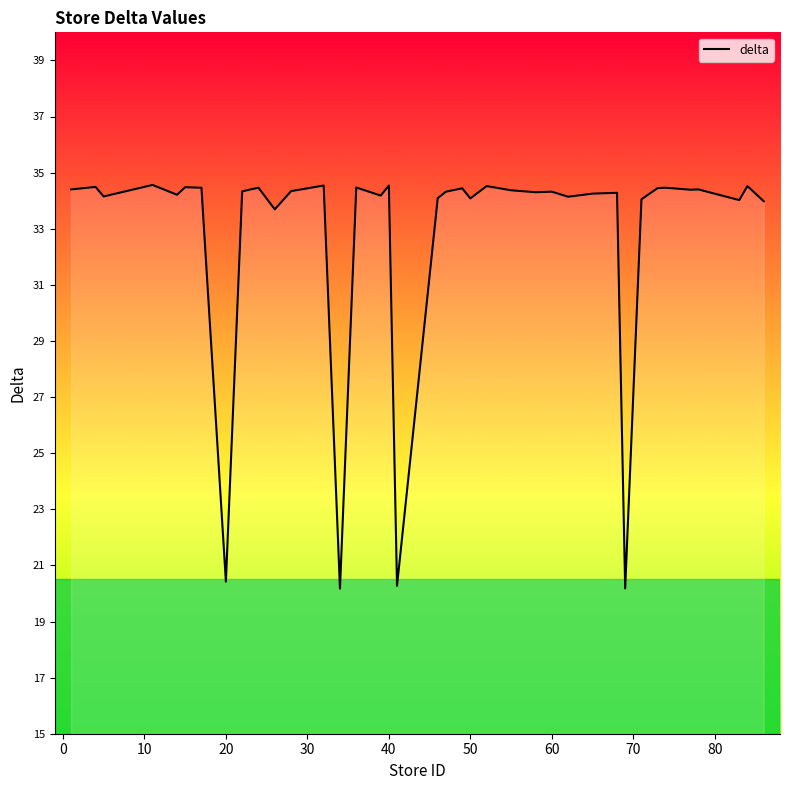

How many lines are shown in the chart?

1